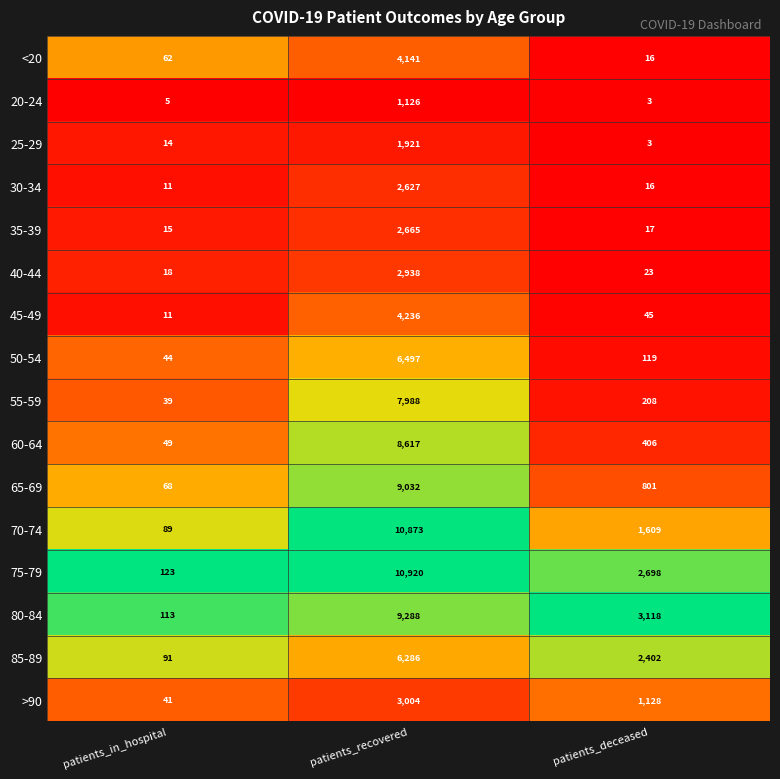

Rank the series by their maximum value, from highest to lowest.

75-79, 70-74, 80-84, 65-69, 60-64, 55-59, 50-54, 85-89, 45-49, <20, >90, 40-44, 35-39, 30-34, 25-29, 20-24